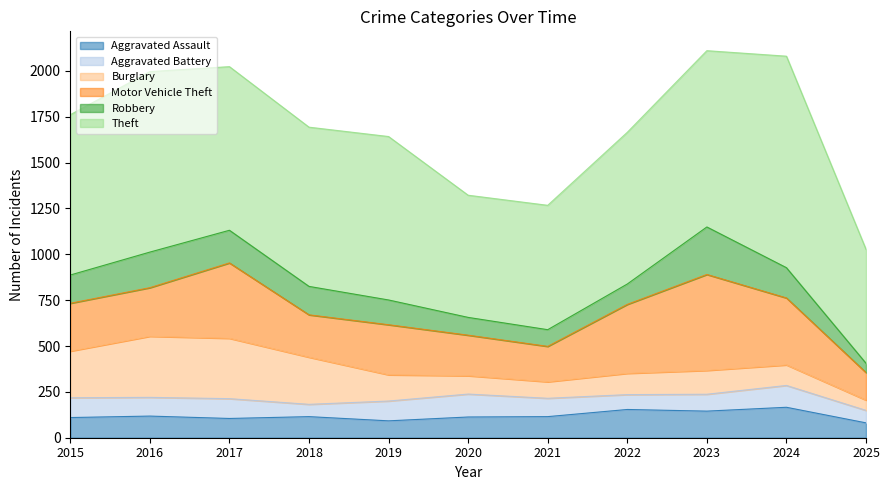

At which label does Aggravated Battery first exceed 102?

2015